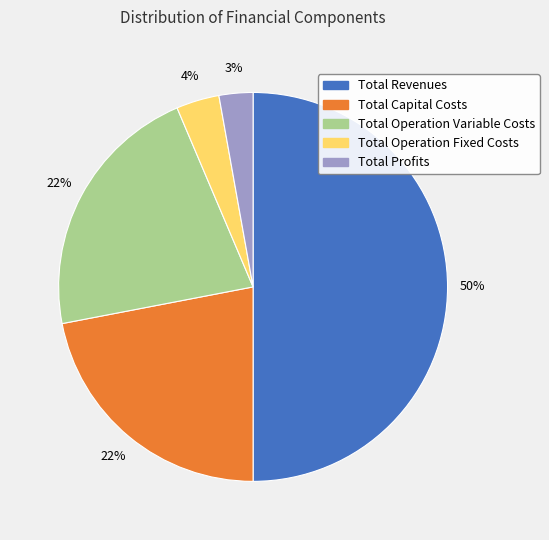

What percentage is the Total Operation Variable Costs slice, to the nearest percent?

22%